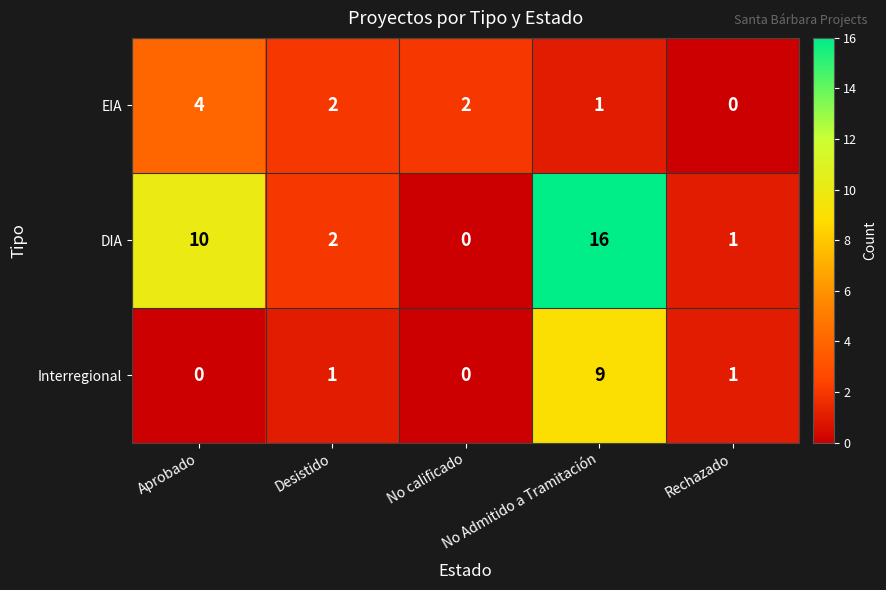

What is the greatest value displayed?

16